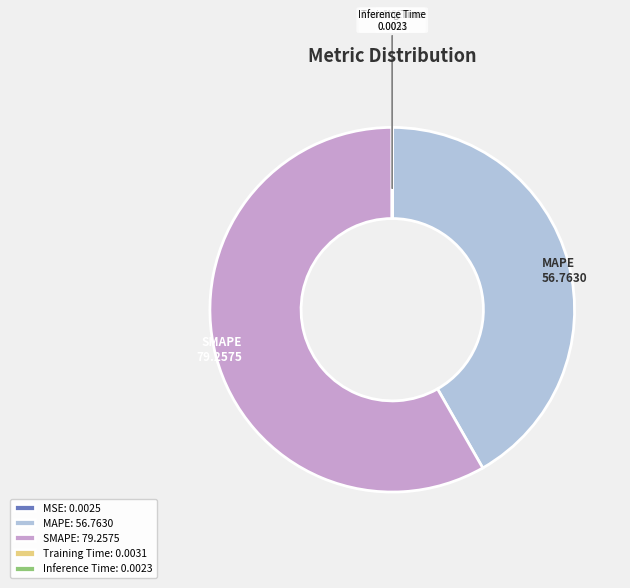

Is there a majority slice in this chart?

Yes